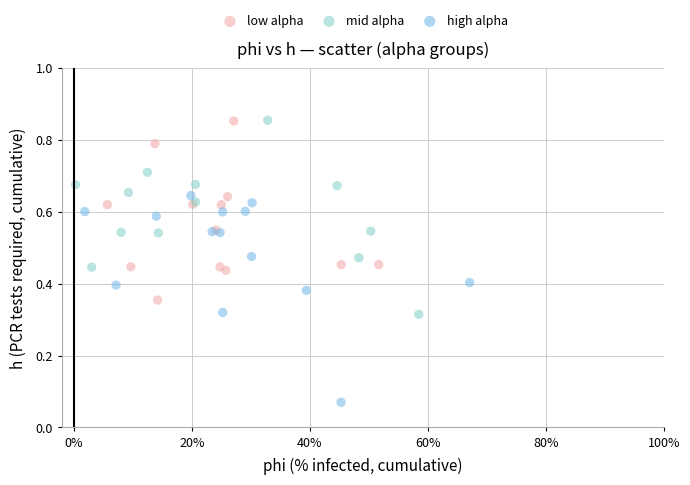

Which series contains the lowest Y value?

high alpha